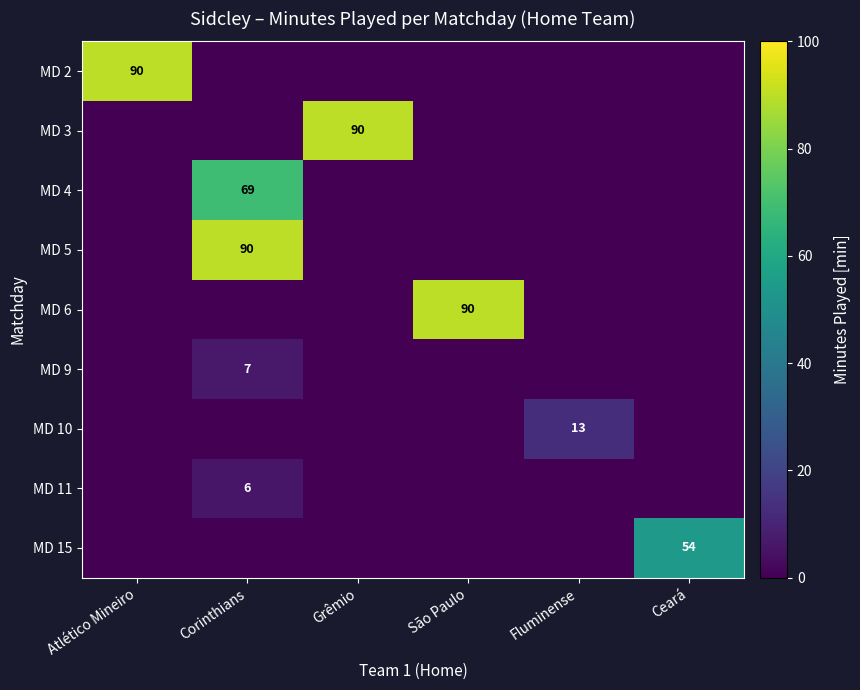

What is the maximum value shown in the chart?

90